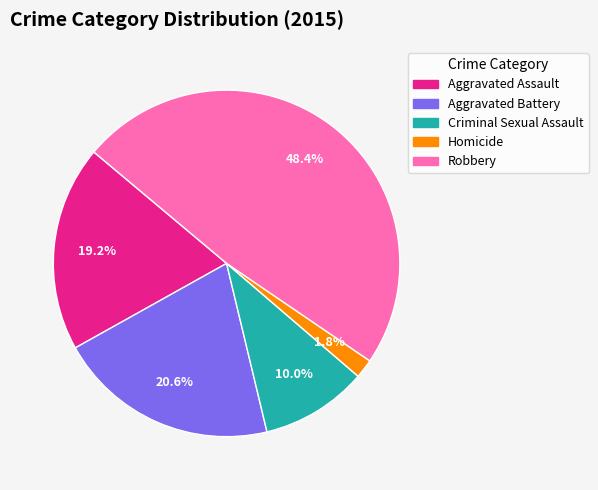

What is the total percentage of Homicide and Robbery?

50.2%